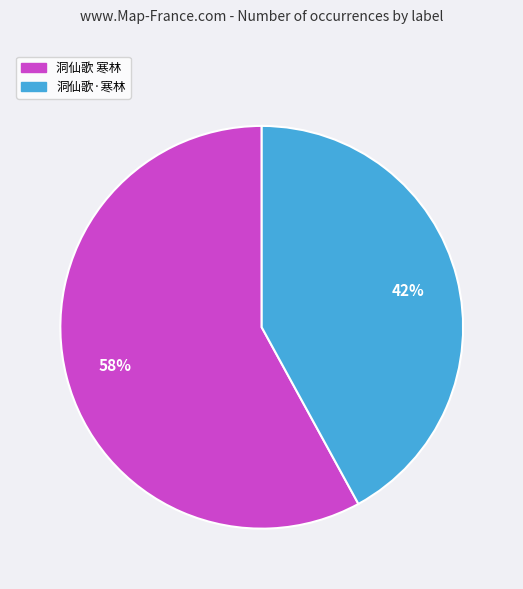

The 洞仙歌 寒林 slice represents 64% of the pie. True or false?

False